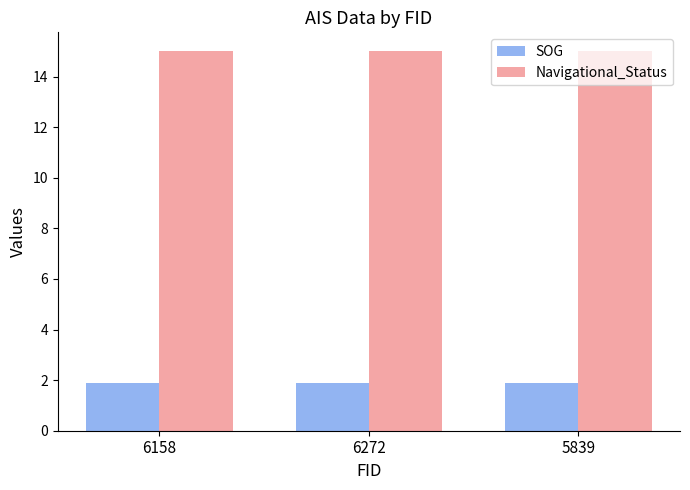

What is the maximum value for SOG?

1.9